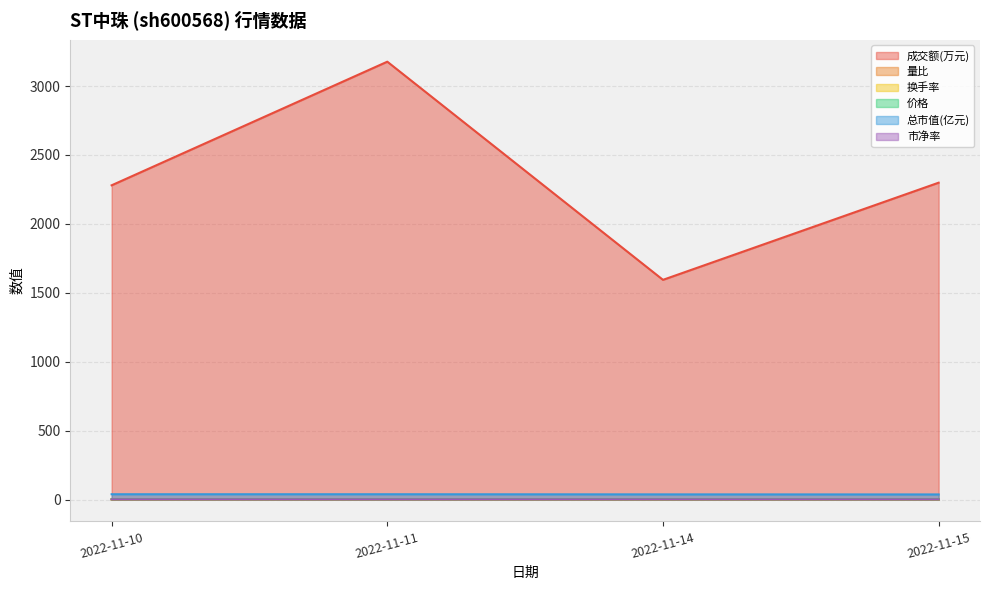

Rank the categories by 换手率 value from lowest to highest.

2022-11-14, 2022-11-10, 2022-11-15, 2022-11-11